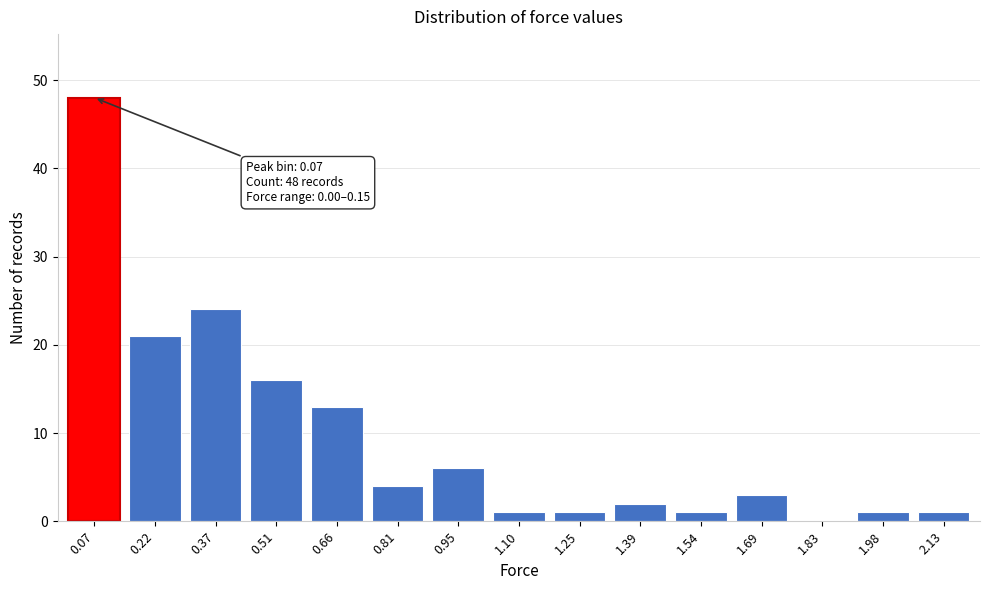

Reading right to left, what are all the values shown in this chart?

2.13=1	1.98=1	1.83=0	1.69=3	1.54=1	1.39=2	1.25=1	1.10=1	0.95=6	0.81=4	0.66=13	0.51=16	0.37=24	0.22=21	0.07=48